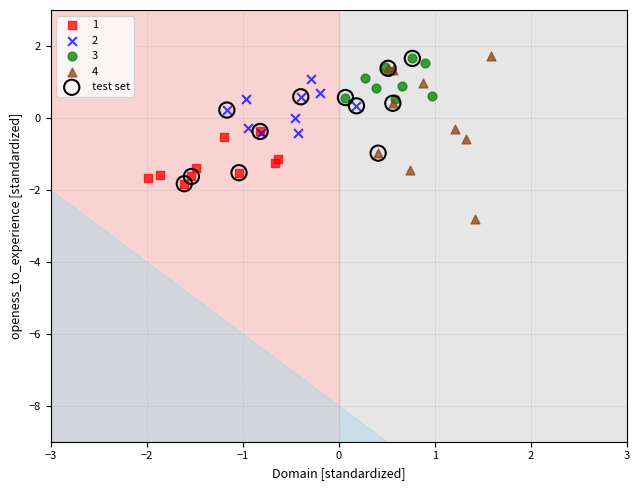

Which series has the largest Y range (max minus min)?

4